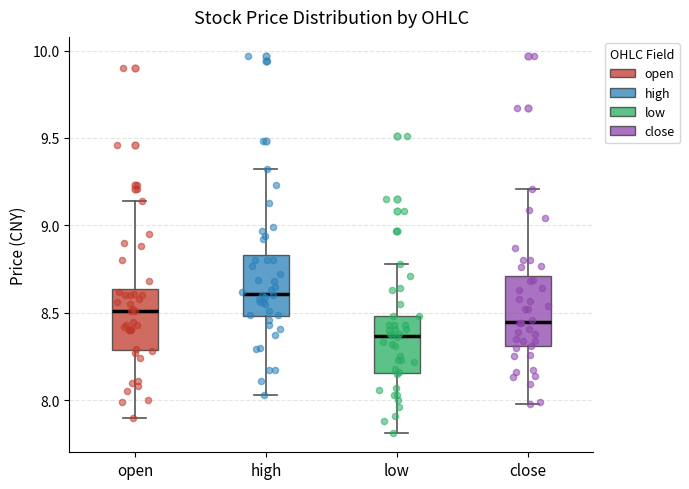

Reading left to right, read every box against the y-axis: the position of its median line, the range the box covers, and the ends of its whiskers. The values are not printed on the chart, so give them approximately, as read against the axis.

open: median 8.50, box 8.30 to 8.65, whiskers 7.90 to 9.15
high: median 8.60, box 8.50 to 8.85, whiskers 8.05 to 9.30
low: median 8.35, box 8.15 to 8.50, whiskers 7.80 to 8.80
close: median 8.45, box 8.30 to 8.70, whiskers 8.00 to 9.20